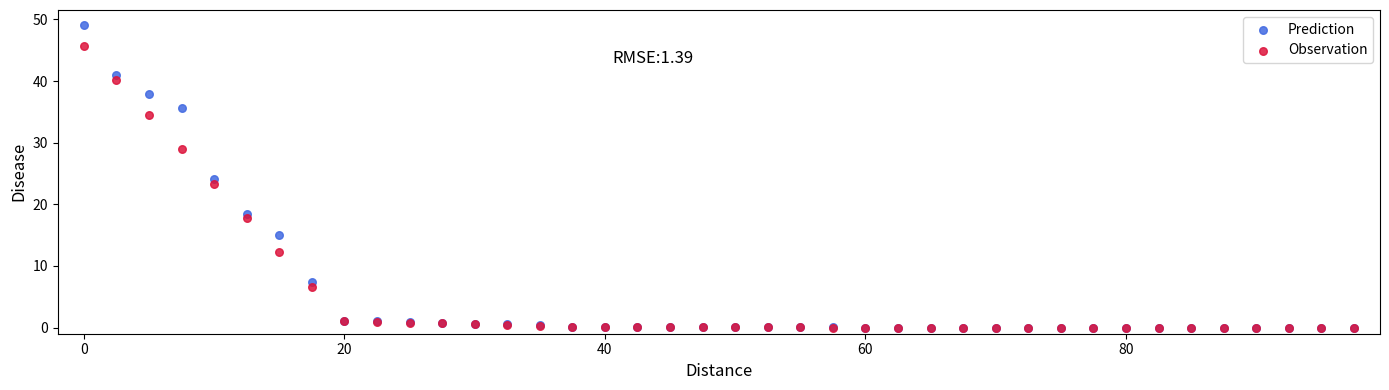

What are all the series names shown in the legend?

Prediction, Observation